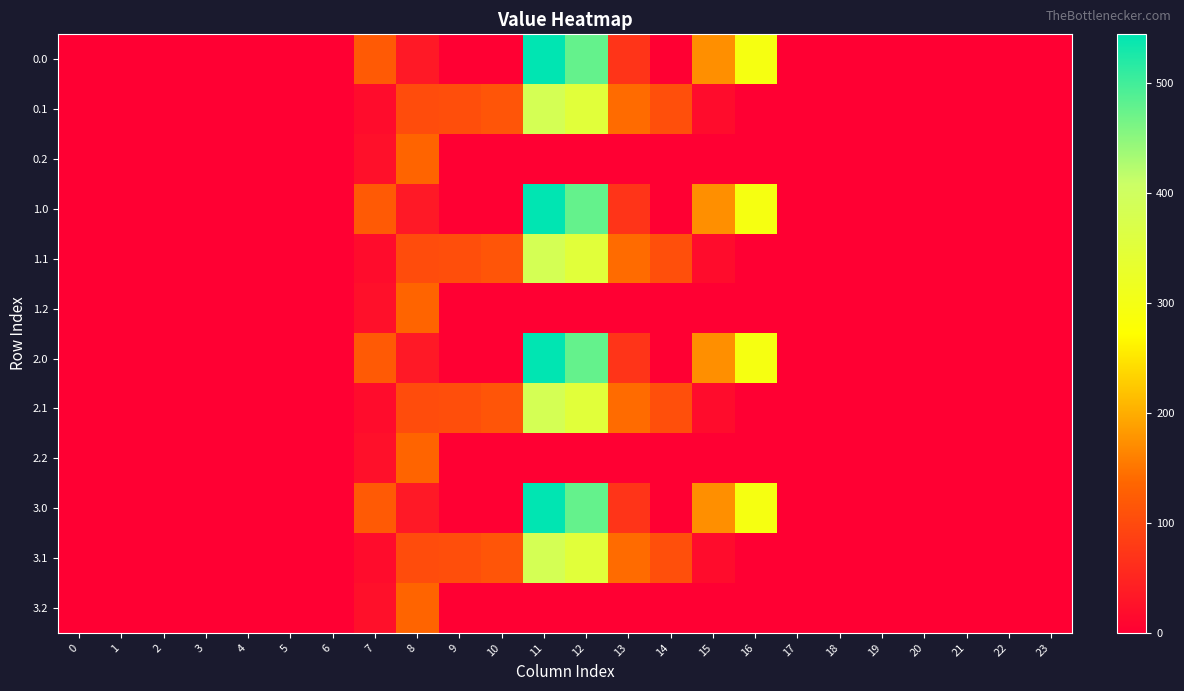

Reading left to right, extract all data points from this chart.

0.0: 0=0.0	1=0.0	2=0.0	3=0.0	4=0.0	5=0.0	6=0.0	7=120.6	8=35.0	9=0.0	10=0.0	11=544.3	12=477.2	13=70.2	14=0.3	15=172.8	16=294.5	17=0.0	18=0.0	19=0.0	20=0.0	21=0.0	22=0.0	23=0.0
0.1: 0=0.0	1=0.0	2=0.0	3=0.0	4=0.0	5=0.0	6=0.0	7=17.7	8=102.3	9=104.8	10=114.0	11=384.7	12=350.8	13=141.2	14=105.5	15=17.3	16=0.0	17=0.0	18=0.0	19=0.0	20=0.0	21=0.0	22=0.0	23=0.0
0.2: 0=0.0	1=0.0	2=0.0	3=0.0	4=0.0	5=0.0	6=0.0	7=22.3	8=134.2	9=0.0	10=0.0	11=0.0	12=0.0	13=0.0	14=0.0	15=0.0	16=0.0	17=0.0	18=0.0	19=0.0	20=0.0	21=0.0	22=0.0	23=0.0
1.0: 0=0.0	1=0.0	2=0.0	3=0.0	4=0.0	5=0.0	6=0.0	7=120.6	8=35.0	9=0.0	10=0.0	11=544.3	12=477.2	13=70.2	14=0.3	15=172.8	16=294.5	17=0.0	18=0.0	19=0.0	20=0.0	21=0.0	22=0.0	23=0.0
1.1: 0=0.0	1=0.0	2=0.0	3=0.0	4=0.0	5=0.0	6=0.0	7=17.7	8=102.3	9=104.8	10=114.0	11=384.7	12=350.8	13=141.2	14=105.5	15=17.3	16=0.0	17=0.0	18=0.0	19=0.0	20=0.0	21=0.0	22=0.0	23=0.0
1.2: 0=0.0	1=0.0	2=0.0	3=0.0	4=0.0	5=0.0	6=0.0	7=22.3	8=134.2	9=0.0	10=0.0	11=0.0	12=0.0	13=0.0	14=0.0	15=0.0	16=0.0	17=0.0	18=0.0	19=0.0	20=0.0	21=0.0	22=0.0	23=0.0
2.0: 0=0.0	1=0.0	2=0.0	3=0.0	4=0.0	5=0.0	6=0.0	7=120.6	8=35.0	9=0.0	10=0.0	11=544.3	12=477.2	13=70.2	14=0.3	15=172.8	16=294.5	17=0.0	18=0.0	19=0.0	20=0.0	21=0.0	22=0.0	23=0.0
2.1: 0=0.0	1=0.0	2=0.0	3=0.0	4=0.0	5=0.0	6=0.0	7=17.7	8=102.3	9=104.8	10=114.0	11=384.7	12=350.8	13=141.2	14=105.5	15=17.3	16=0.0	17=0.0	18=0.0	19=0.0	20=0.0	21=0.0	22=0.0	23=0.0
2.2: 0=0.0	1=0.0	2=0.0	3=0.0	4=0.0	5=0.0	6=0.0	7=22.3	8=134.2	9=0.0	10=0.0	11=0.0	12=0.0	13=0.0	14=0.0	15=0.0	16=0.0	17=0.0	18=0.0	19=0.0	20=0.0	21=0.0	22=0.0	23=0.0
3.0: 0=0.0	1=0.0	2=0.0	3=0.0	4=0.0	5=0.0	6=0.0	7=120.6	8=35.0	9=0.0	10=0.0	11=544.3	12=477.2	13=70.2	14=0.3	15=172.8	16=294.5	17=0.0	18=0.0	19=0.0	20=0.0	21=0.0	22=0.0	23=0.0
3.1: 0=0.0	1=0.0	2=0.0	3=0.0	4=0.0	5=0.0	6=0.0	7=17.7	8=102.3	9=104.8	10=114.0	11=384.7	12=350.8	13=141.2	14=105.5	15=17.3	16=0.0	17=0.0	18=0.0	19=0.0	20=0.0	21=0.0	22=0.0	23=0.0
3.2: 0=0.0	1=0.0	2=0.0	3=0.0	4=0.0	5=0.0	6=0.0	7=22.3	8=134.2	9=0.0	10=0.0	11=0.0	12=0.0	13=0.0	14=0.0	15=0.0	16=0.0	17=0.0	18=0.0	19=0.0	20=0.0	21=0.0	22=0.0	23=0.0